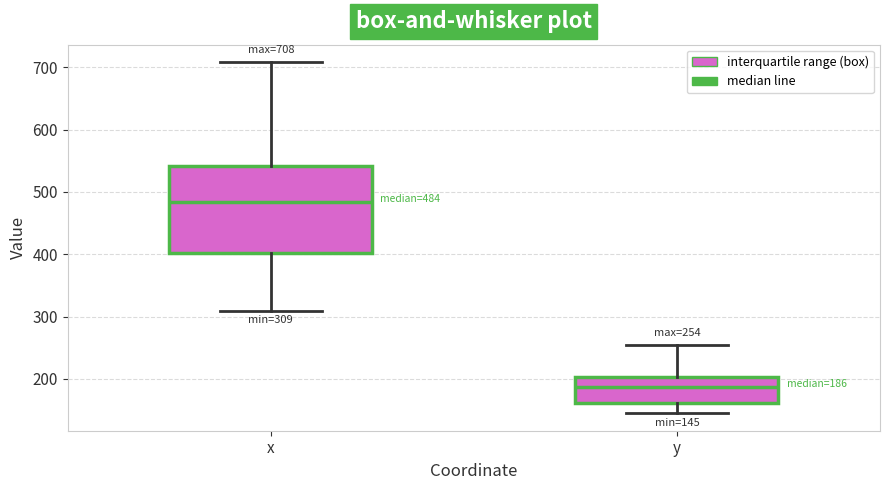

Comparing the boxes themselves (not the whiskers), which one is the tallest?

x